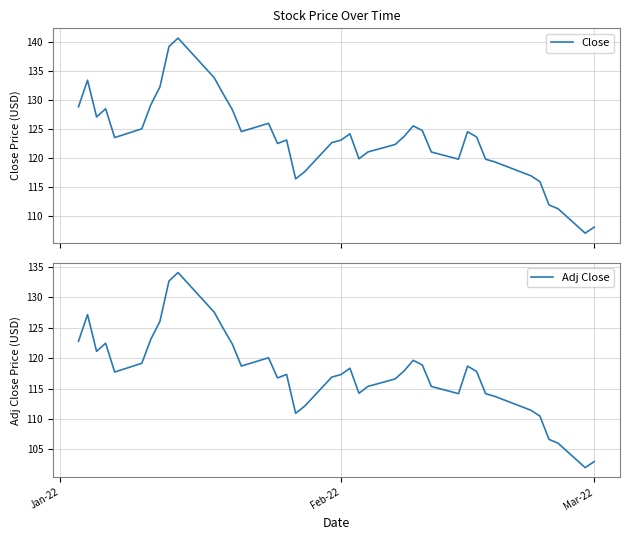

What is the highest value of the Close series?

140.7